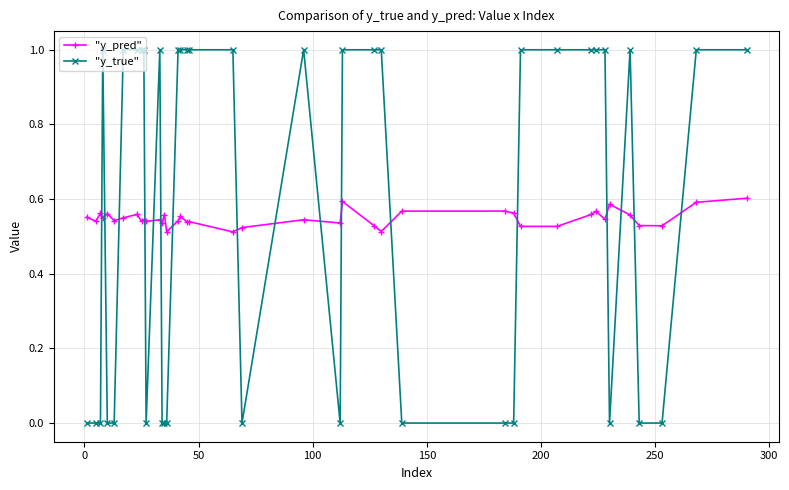

Which series ends up on top after the final intersection of "y_pred" and "y_true"?

"y_true"